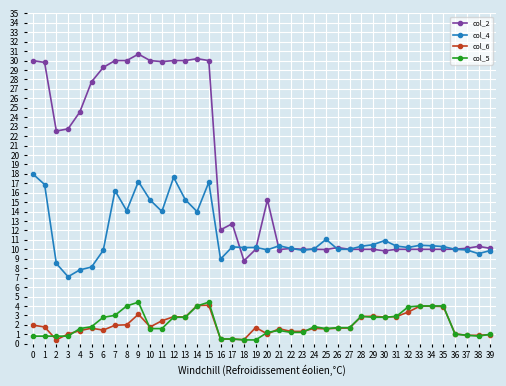

What is the sum of the col_5 values at 27 and 30?

4.5